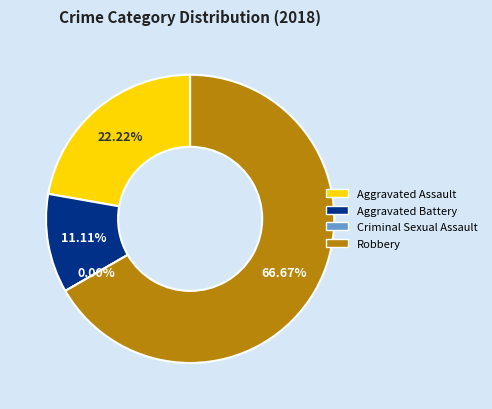

Is there any slice that represents more than half of the pie?

Yes